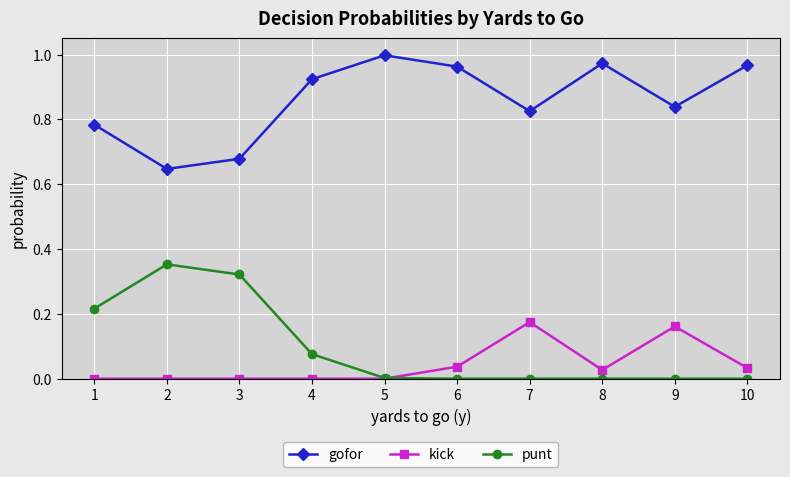

How many interior local valleys does the gofor series have?

3